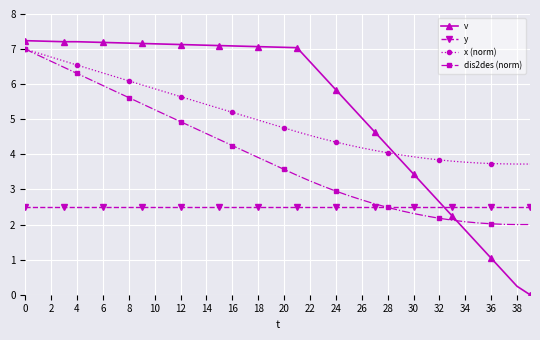

Which series has the largest total across all categories?

v